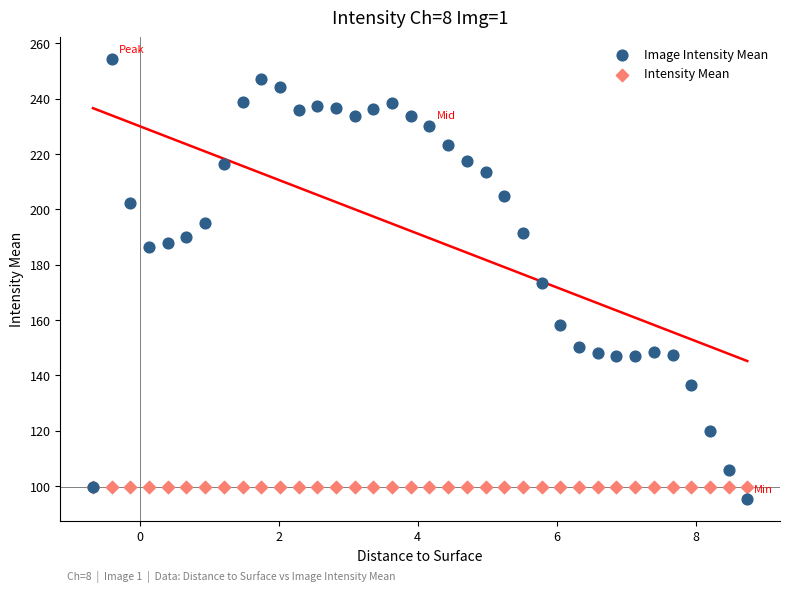

What are all the series names shown in the legend?

Image Intensity Mean, Intensity Mean